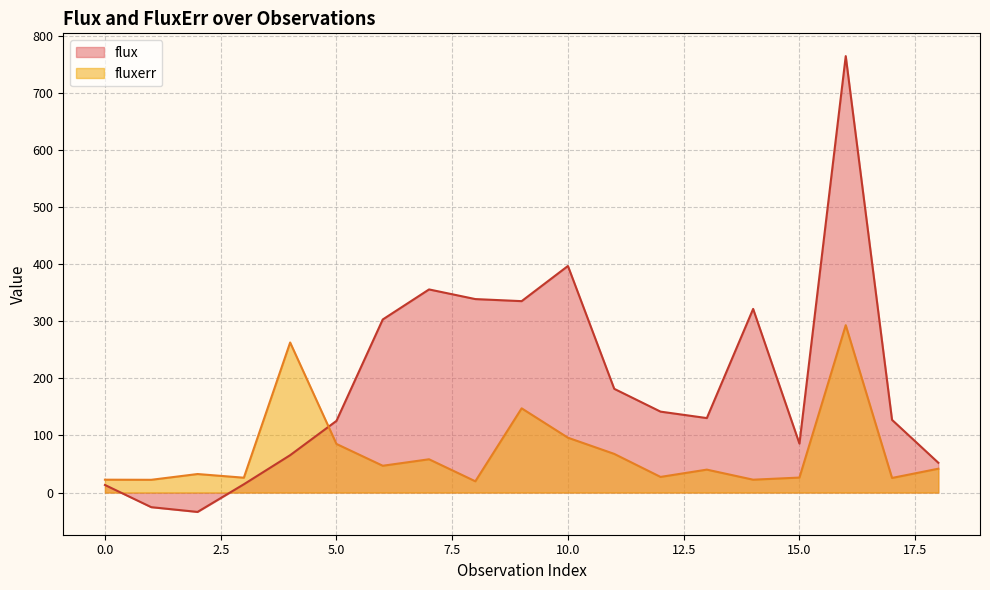

At which label does flux first exceed 130?

6